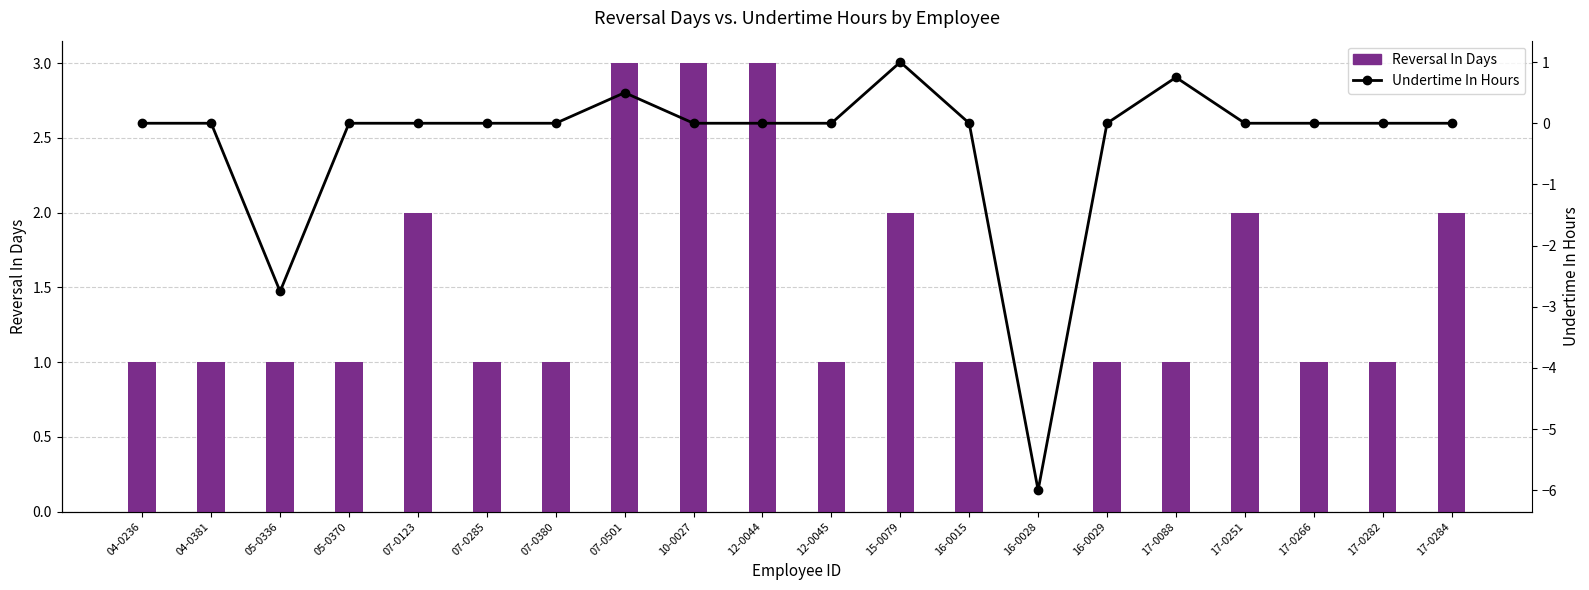

Which series changed the most between 05-0336 and 16-0028?

Undertime In Hours